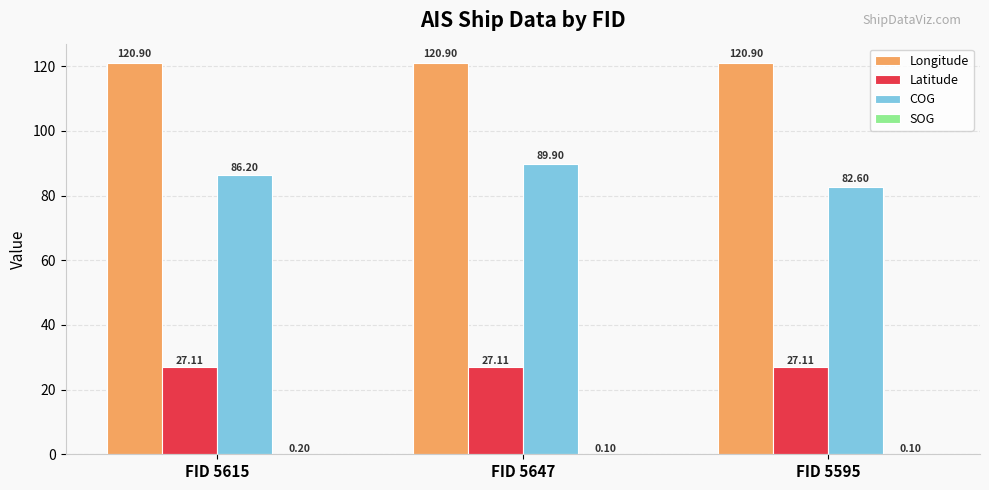

What is the total value across all series at FID 5647?

238.0